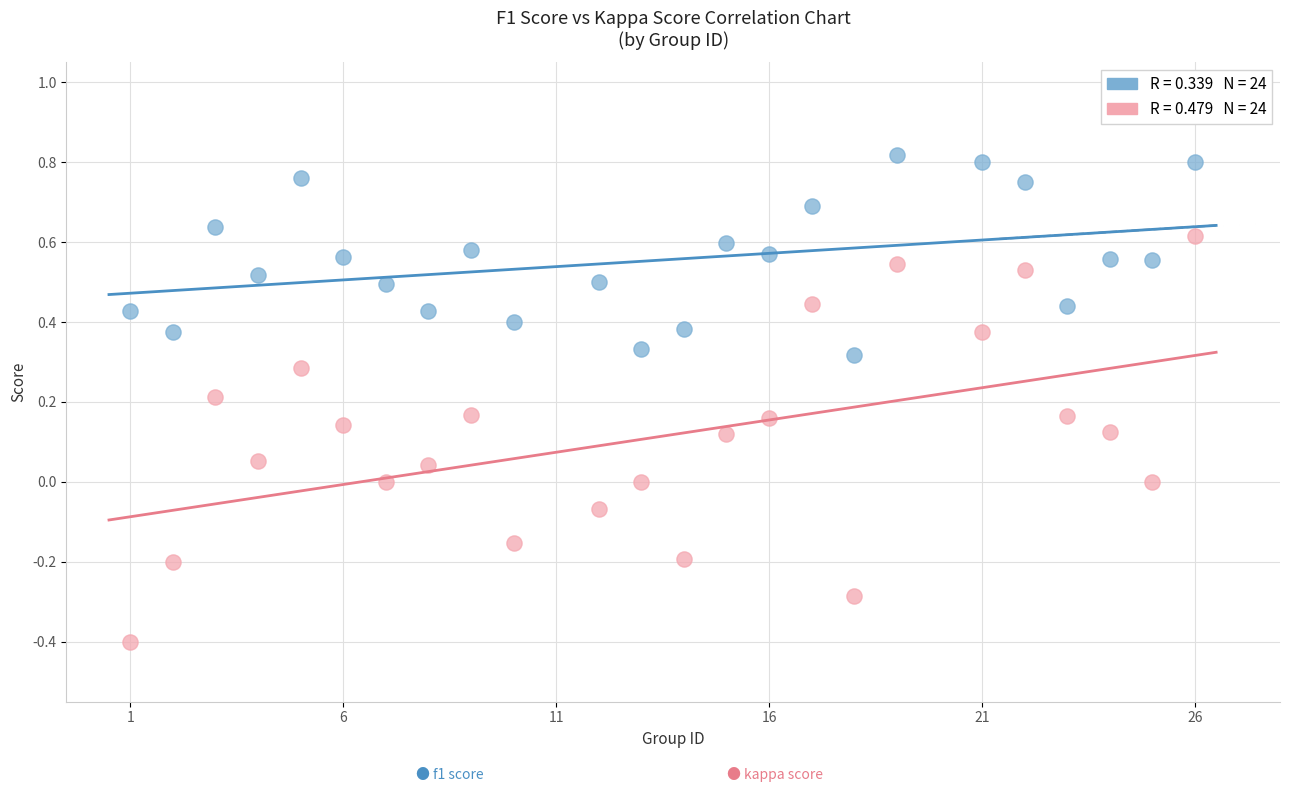

Across all data points, what is the range of Y values (max minus min)?

1.2